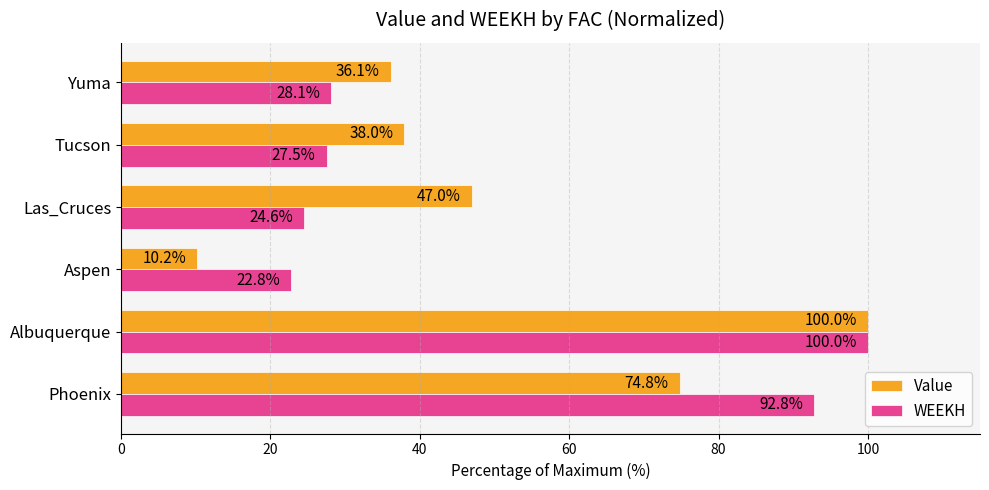

Between Phoenix and Albuquerque, which series saw the biggest shift?

Value